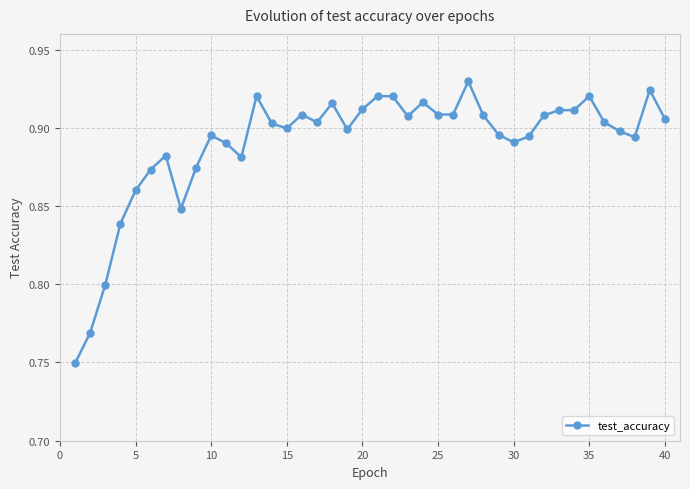

Count the number of categories in the chart.

40